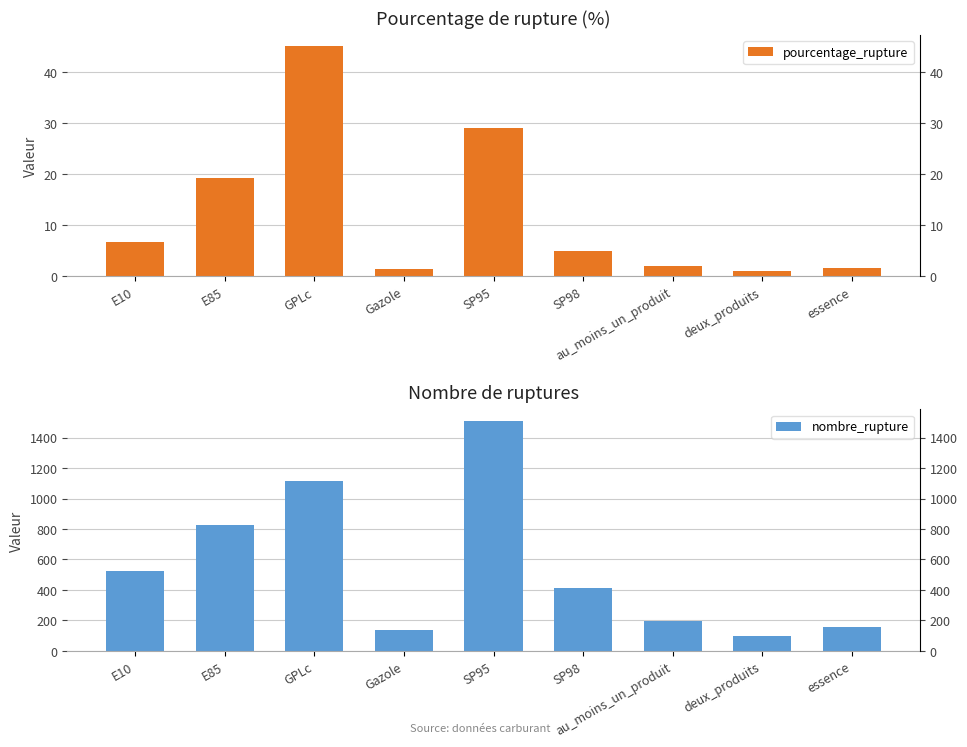

What are all the series names shown in the legend?

pourcentage_rupture, nombre_rupture